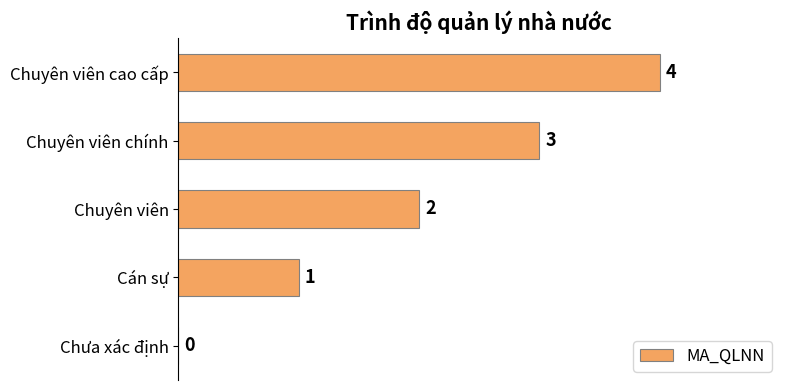

What is the maximum value shown in the chart?

4